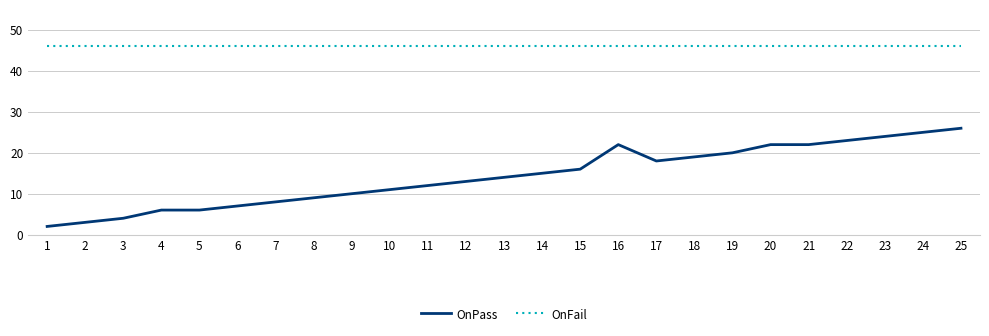

Reading left to right, transcribe all the data shown in this chart.

OnPass: 2	3	4	6	6	7	8	9	10	11	12	13	14	15	16	22	18	19	20	22	22	23	24	25	26
OnFail: 46	46	46	46	46	46	46	46	46	46	46	46	46	46	46	46	46	46	46	46	46	46	46	46	46